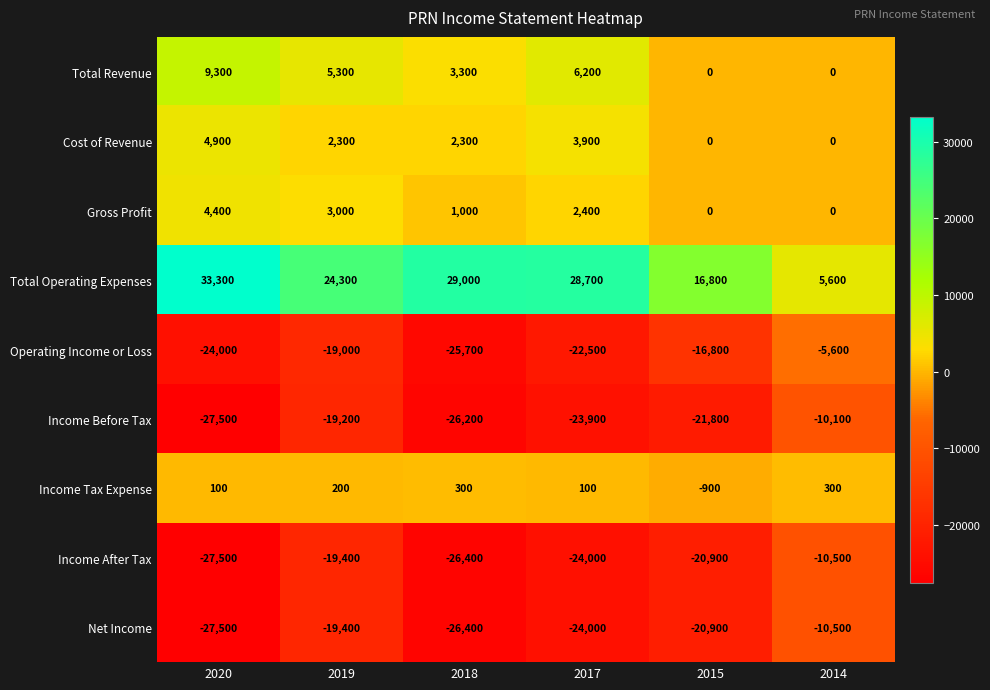

At which category is the sum across all series the highest?

2014